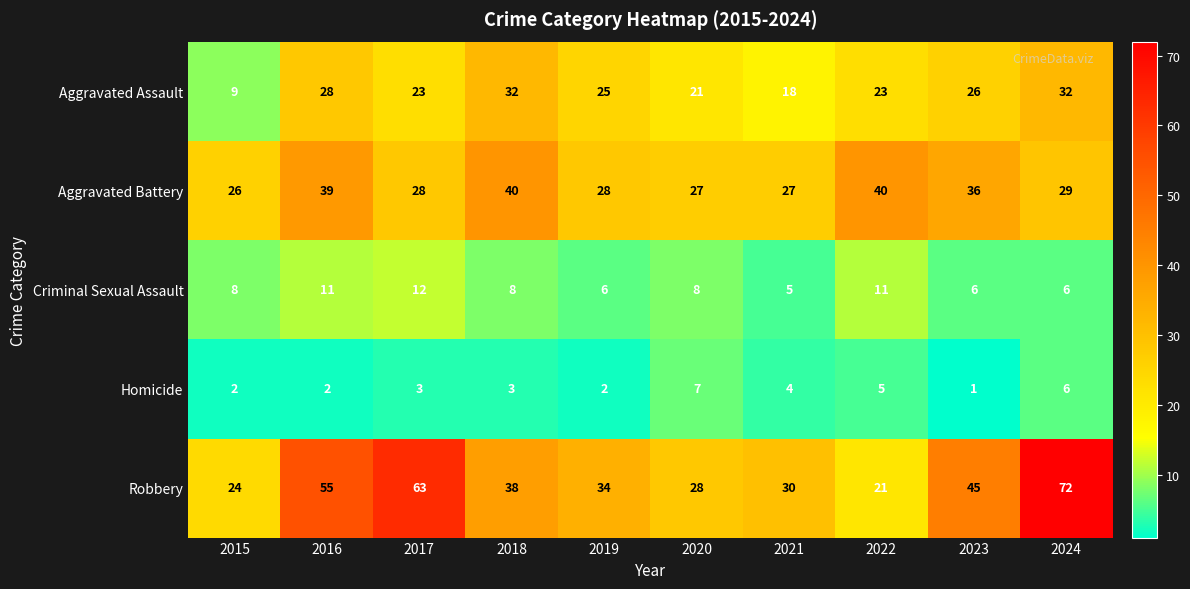

Rank the series by their maximum value, from highest to lowest.

Robbery, Aggravated Battery, Aggravated Assault, Criminal Sexual Assault, Homicide